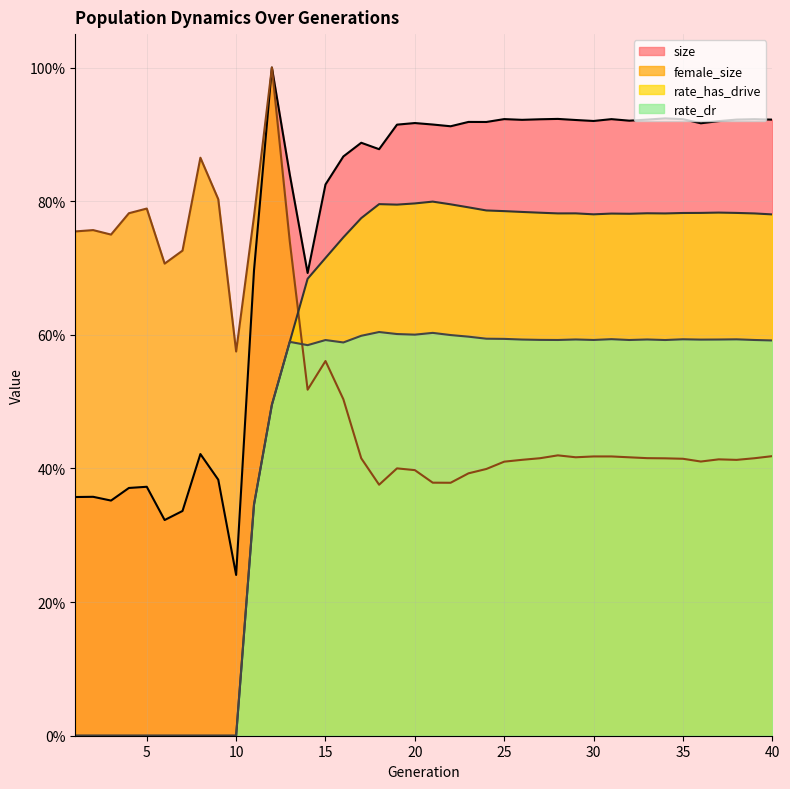

Between 19 and 28, which series saw the biggest shift?

female_size